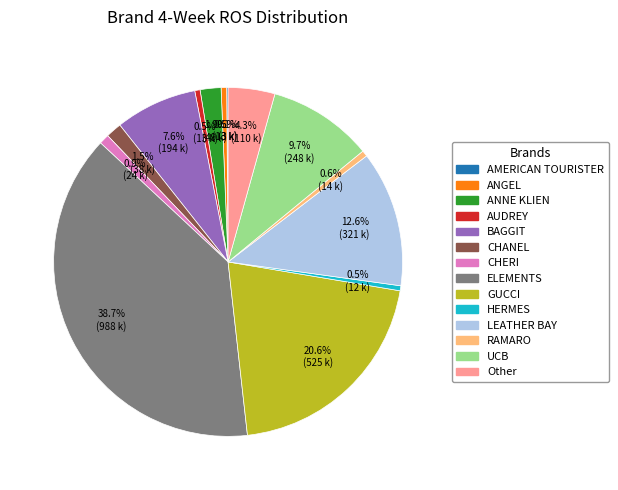

What percentage is NOT represented by HERMES?

99.5%